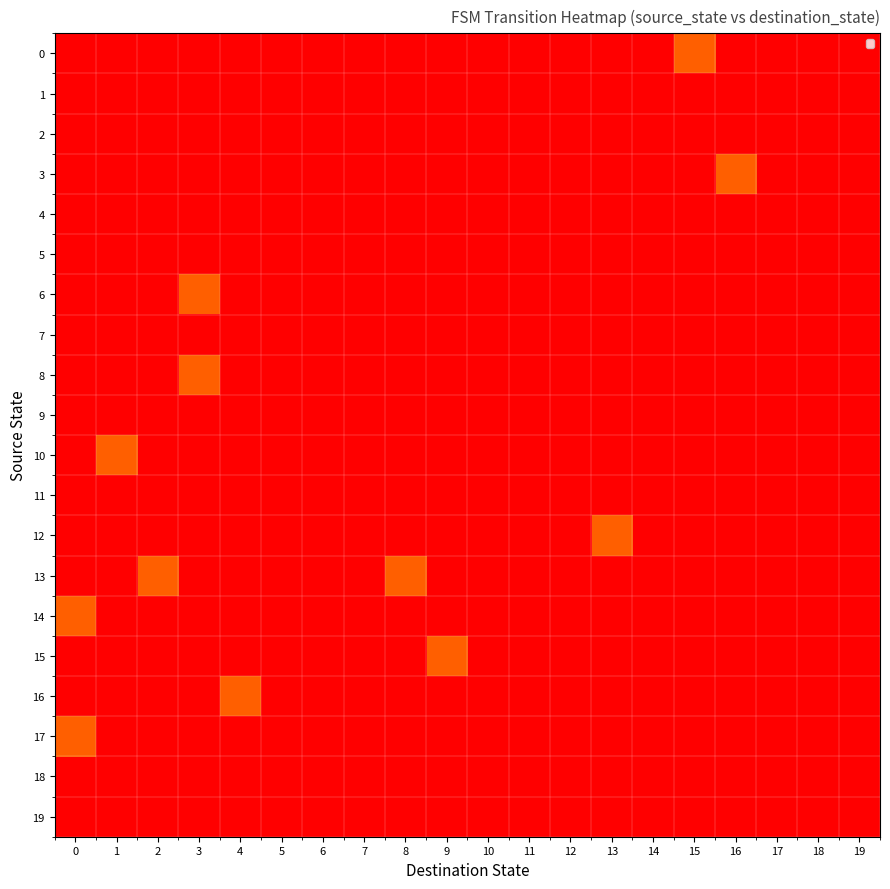

Reading left to right, extract all data points from this chart.

0: 0=0	1=0	2=0	3=0	4=0	5=0	6=0	7=0	8=0	9=0	10=0	11=0	12=0	13=0	14=0	15=1	16=0	17=0	18=0	19=0
1: 0=0	1=0	2=0	3=0	4=0	5=0	6=0	7=0	8=0	9=0	10=0	11=0	12=0	13=0	14=0	15=0	16=0	17=0	18=0	19=0
2: 0=0	1=0	2=0	3=0	4=0	5=0	6=0	7=0	8=0	9=0	10=0	11=0	12=0	13=0	14=0	15=0	16=0	17=0	18=0	19=0
3: 0=0	1=0	2=0	3=0	4=0	5=0	6=0	7=0	8=0	9=0	10=0	11=0	12=0	13=0	14=0	15=0	16=1	17=0	18=0	19=0
4: 0=0	1=0	2=0	3=0	4=0	5=0	6=0	7=0	8=0	9=0	10=0	11=0	12=0	13=0	14=0	15=0	16=0	17=0	18=0	19=0
5: 0=0	1=0	2=0	3=0	4=0	5=0	6=0	7=0	8=0	9=0	10=0	11=0	12=0	13=0	14=0	15=0	16=0	17=0	18=0	19=0
6: 0=0	1=0	2=0	3=1	4=0	5=0	6=0	7=0	8=0	9=0	10=0	11=0	12=0	13=0	14=0	15=0	16=0	17=0	18=0	19=0
7: 0=0	1=0	2=0	3=0	4=0	5=0	6=0	7=0	8=0	9=0	10=0	11=0	12=0	13=0	14=0	15=0	16=0	17=0	18=0	19=0
8: 0=0	1=0	2=0	3=1	4=0	5=0	6=0	7=0	8=0	9=0	10=0	11=0	12=0	13=0	14=0	15=0	16=0	17=0	18=0	19=0
9: 0=0	1=0	2=0	3=0	4=0	5=0	6=0	7=0	8=0	9=0	10=0	11=0	12=0	13=0	14=0	15=0	16=0	17=0	18=0	19=0
10: 0=0	1=1	2=0	3=0	4=0	5=0	6=0	7=0	8=0	9=0	10=0	11=0	12=0	13=0	14=0	15=0	16=0	17=0	18=0	19=0
11: 0=0	1=0	2=0	3=0	4=0	5=0	6=0	7=0	8=0	9=0	10=0	11=0	12=0	13=0	14=0	15=0	16=0	17=0	18=0	19=0
12: 0=0	1=0	2=0	3=0	4=0	5=0	6=0	7=0	8=0	9=0	10=0	11=0	12=0	13=1	14=0	15=0	16=0	17=0	18=0	19=0
13: 0=0	1=0	2=1	3=0	4=0	5=0	6=0	7=0	8=1	9=0	10=0	11=0	12=0	13=0	14=0	15=0	16=0	17=0	18=0	19=0
14: 0=1	1=0	2=0	3=0	4=0	5=0	6=0	7=0	8=0	9=0	10=0	11=0	12=0	13=0	14=0	15=0	16=0	17=0	18=0	19=0
15: 0=0	1=0	2=0	3=0	4=0	5=0	6=0	7=0	8=0	9=1	10=0	11=0	12=0	13=0	14=0	15=0	16=0	17=0	18=0	19=0
16: 0=0	1=0	2=0	3=0	4=1	5=0	6=0	7=0	8=0	9=0	10=0	11=0	12=0	13=0	14=0	15=0	16=0	17=0	18=0	19=0
17: 0=1	1=0	2=0	3=0	4=0	5=0	6=0	7=0	8=0	9=0	10=0	11=0	12=0	13=0	14=0	15=0	16=0	17=0	18=0	19=0
18: 0=0	1=0	2=0	3=0	4=0	5=0	6=0	7=0	8=0	9=0	10=0	11=0	12=0	13=0	14=0	15=0	16=0	17=0	18=0	19=0
19: 0=0	1=0	2=0	3=0	4=0	5=0	6=0	7=0	8=0	9=0	10=0	11=0	12=0	13=0	14=0	15=0	16=0	17=0	18=0	19=0